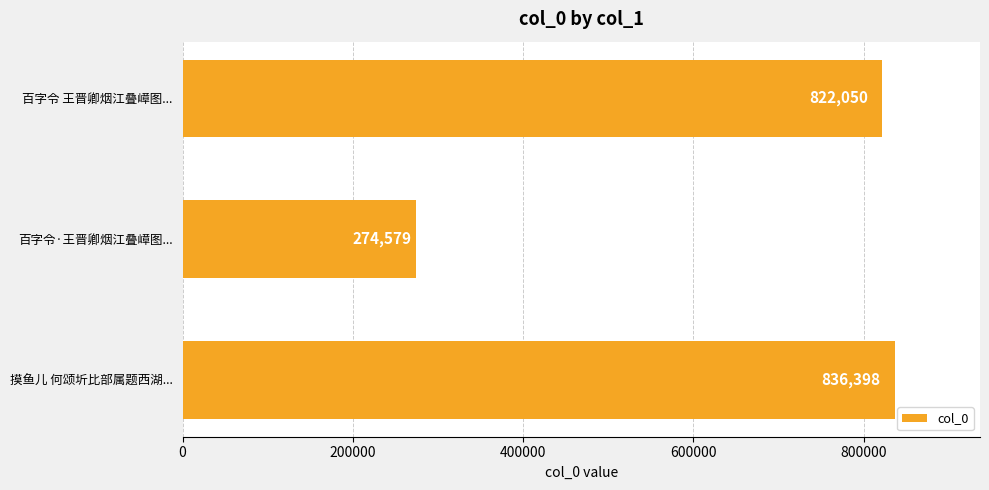

What is the difference between the maximum and minimum values?

561819